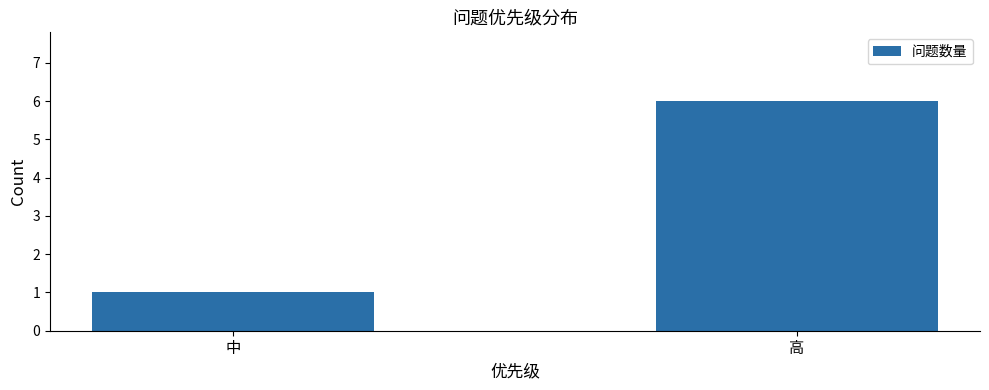

Are the bars horizontal?

No